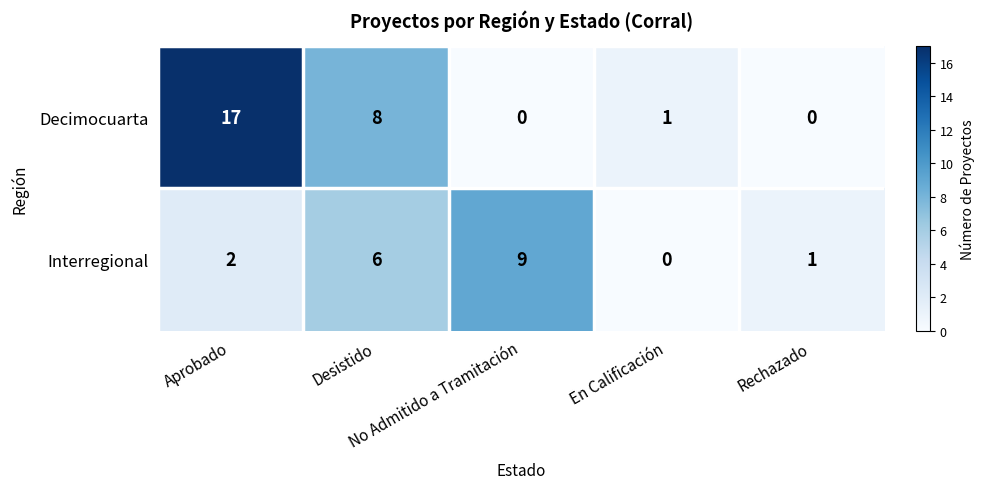

What is the difference between the highest and lowest values at Rechazado?

1